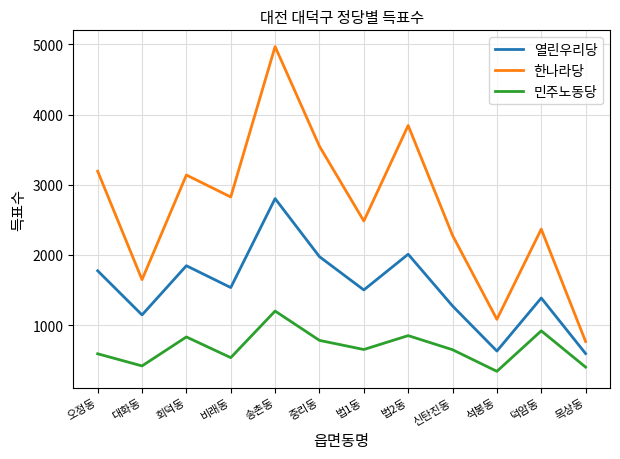

What is the difference between the maximum and minimum values in the 민주노동당 series?

859